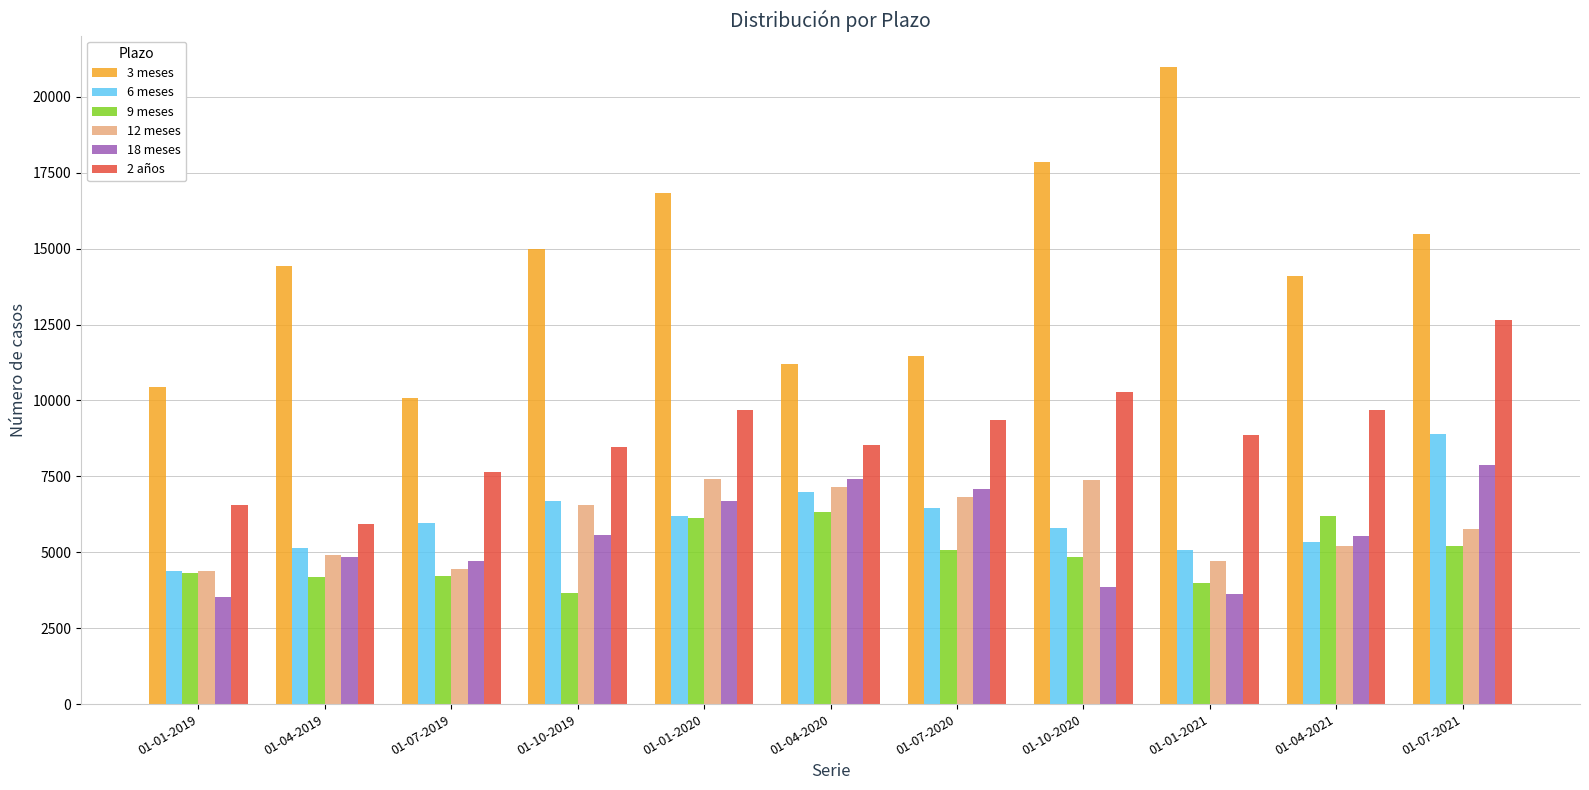

What is the sum of all 9 meses values?

54125